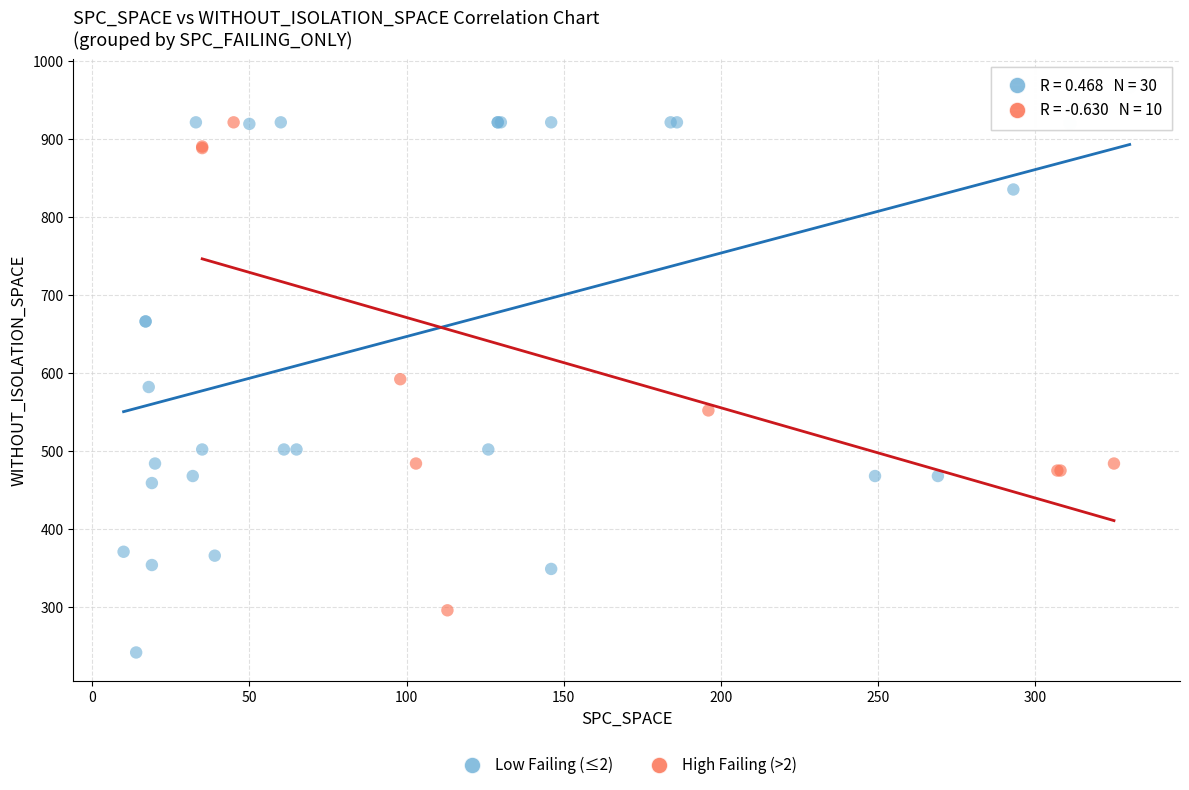

Which series contains the highest Y value?

Low Failing (≤2)